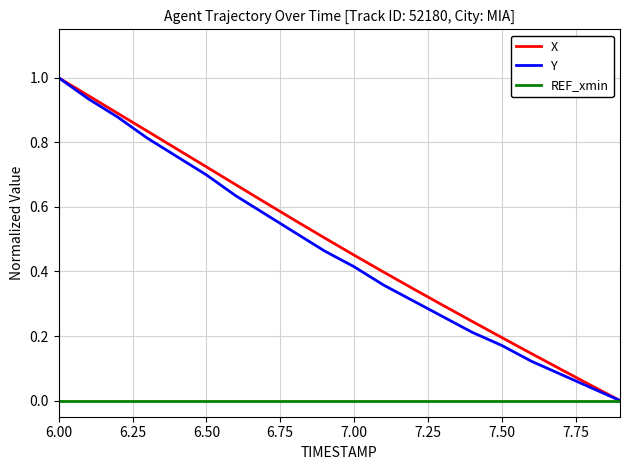

What is the highest value of the Y series?

1.0